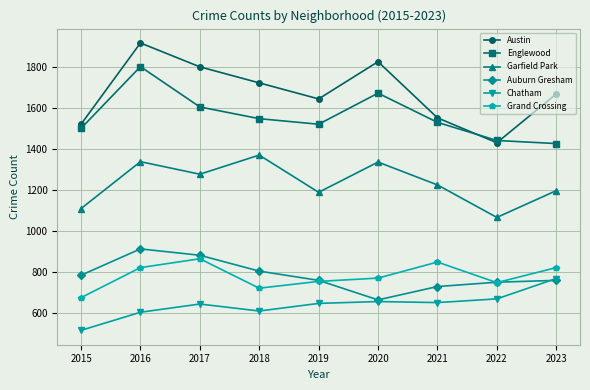

Is the value of Auburn Gresham at 2017 greater than the value of Grand Crossing at 2015?

Yes